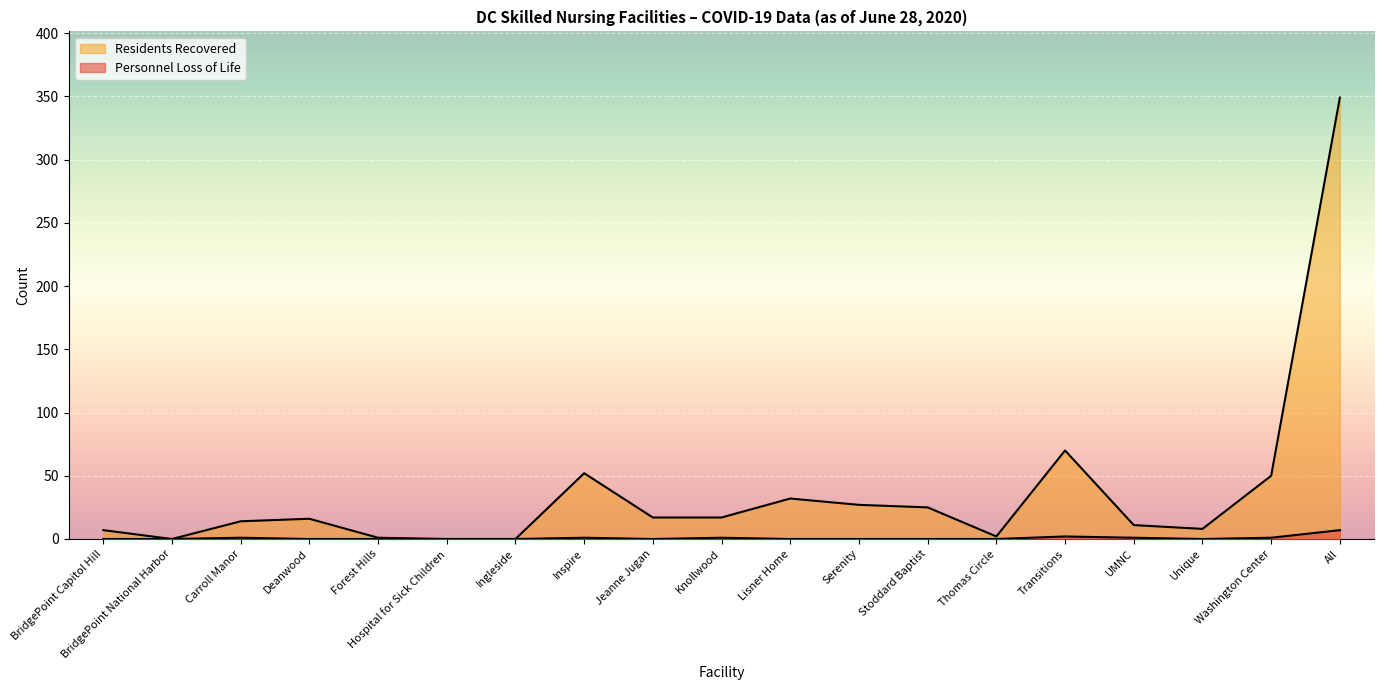

How many Personnel Loss of Life values are between 0 and 1?

17